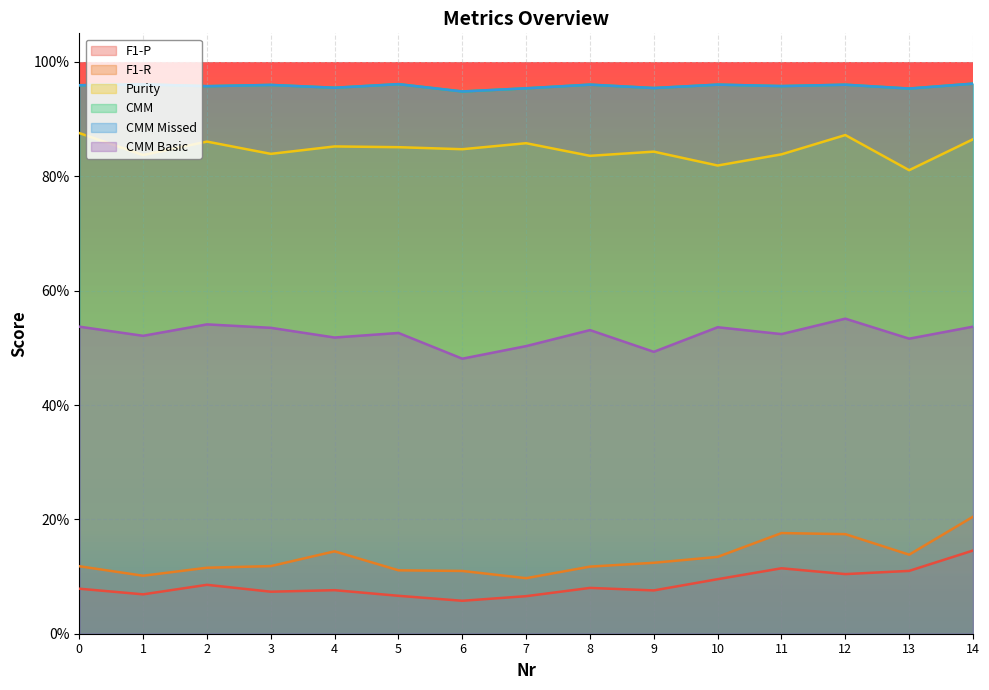

Reading right to left, what are all the values shown in this chart?

F1-P: 0.1	0.1	0.1	0.1	0.1	0.1	0.1	0.1	0.1	0.1	0.1	0.1	0.1	0.1	0.1
F1-R: 0.2	0.1	0.2	0.2	0.1	0.1	0.1	0.1	0.1	0.1	0.1	0.1	0.1	0.1	0.1
Purity: 0.9	0.8	0.9	0.8	0.8	0.8	0.8	0.9	0.8	0.9	0.9	0.8	0.9	0.8	0.9
CMM: 1.0	1.0	1.0	1.0	1.0	1.0	1.0	1.0	0.9	1.0	1.0	1.0	1.0	1.0	1.0
CMM Missed: 1.0	1.0	1.0	1.0	1.0	1.0	1.0	1.0	0.9	1.0	1.0	1.0	1.0	1.0	1.0
CMM Basic: 0.5	0.5	0.6	0.5	0.5	0.5	0.5	0.5	0.5	0.5	0.5	0.5	0.5	0.5	0.5